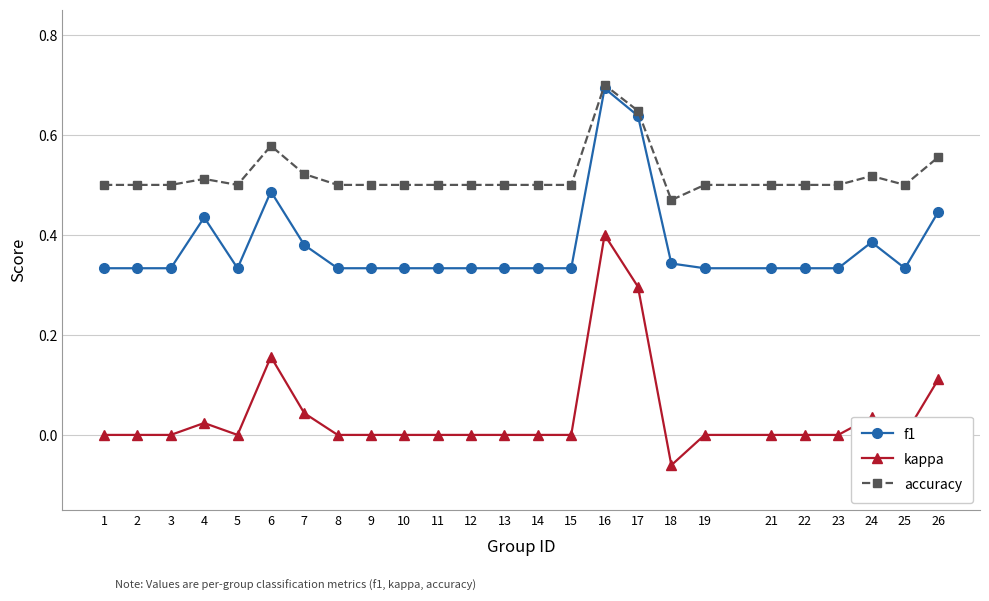

True or false: f1 and kappa intersect in this chart.

False